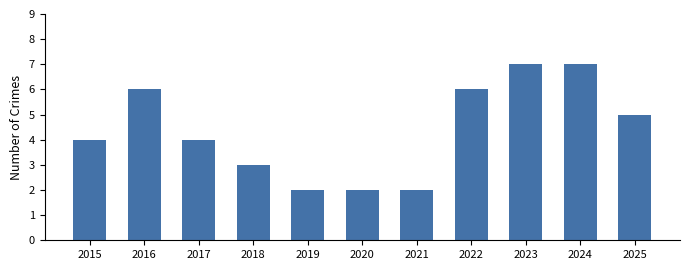

What is the change in value from 2018 to 2023?

+4